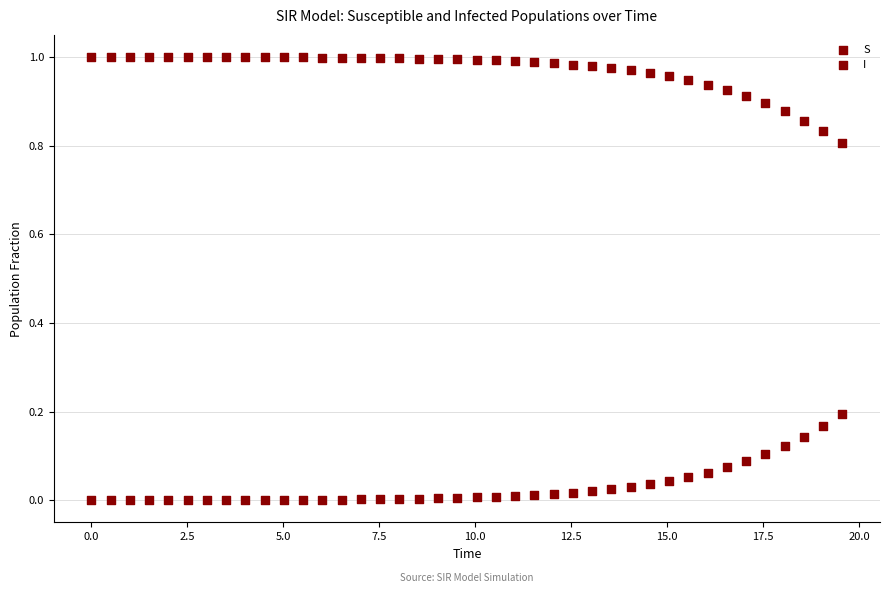

How many points are shown in the scatter plot?

80